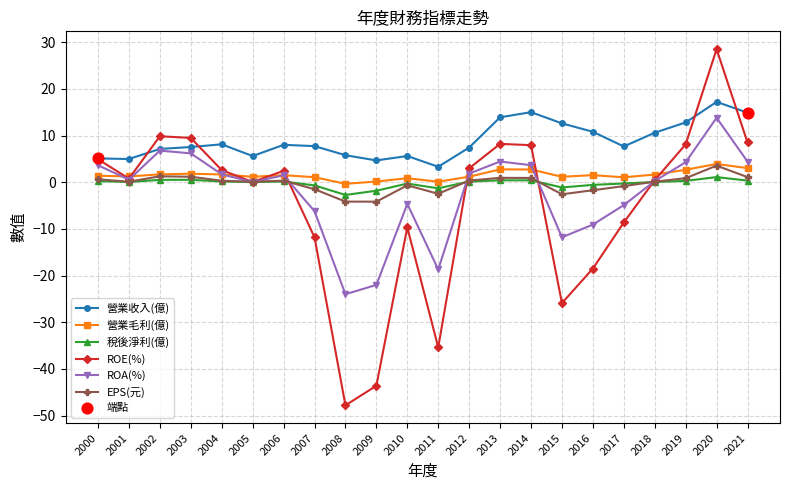

Is the value of EPS(元) at 2013 greater than the value of ROA(%) at 2009?

Yes